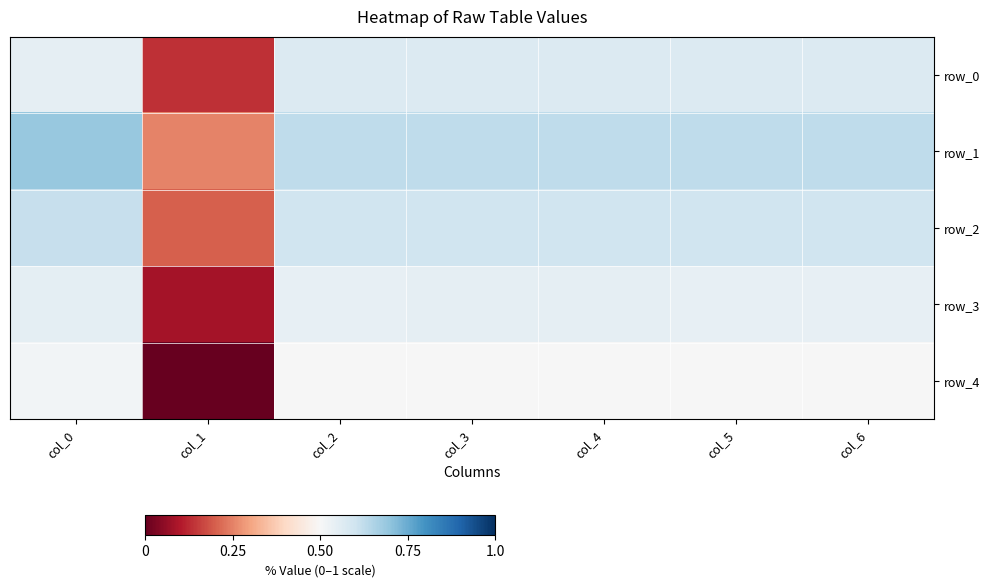

Between col_5 and col_0, which is larger?

col_5